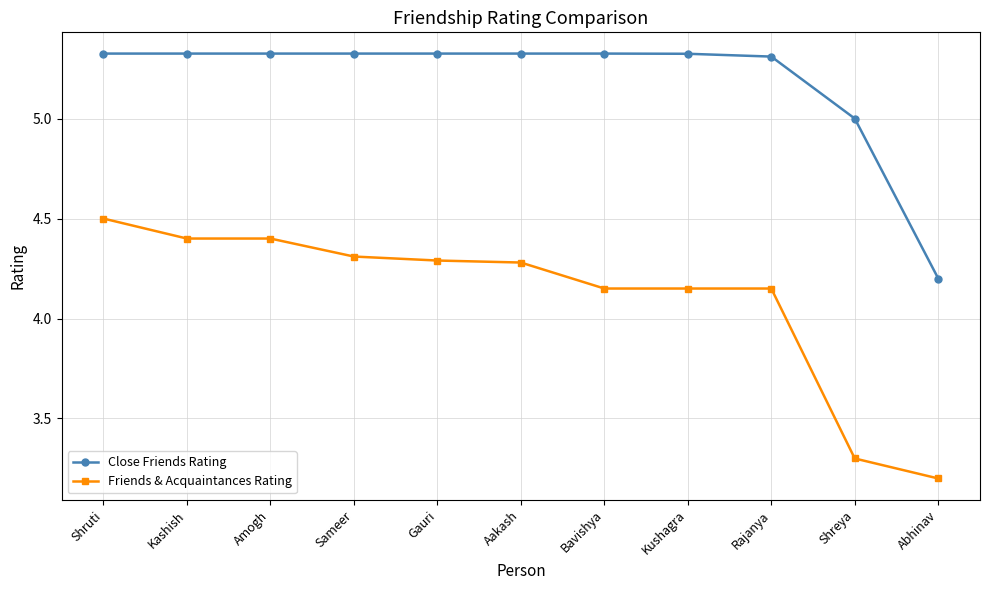

What is the sum of the Close Friends Rating values at Gauri and Kushagra?

10.6